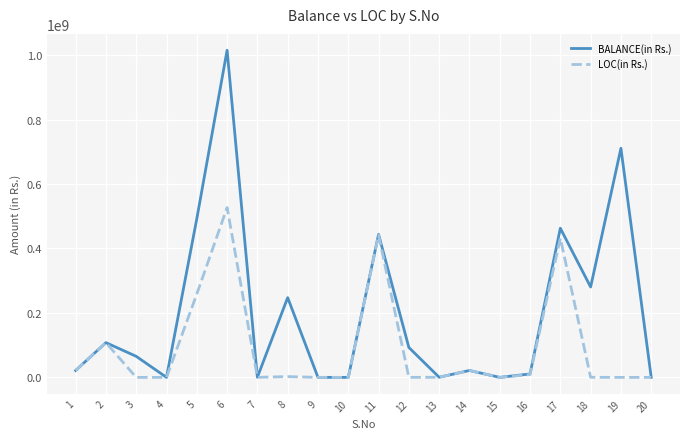

Where is the first local minimum for BALANCE(in Rs.)?

4